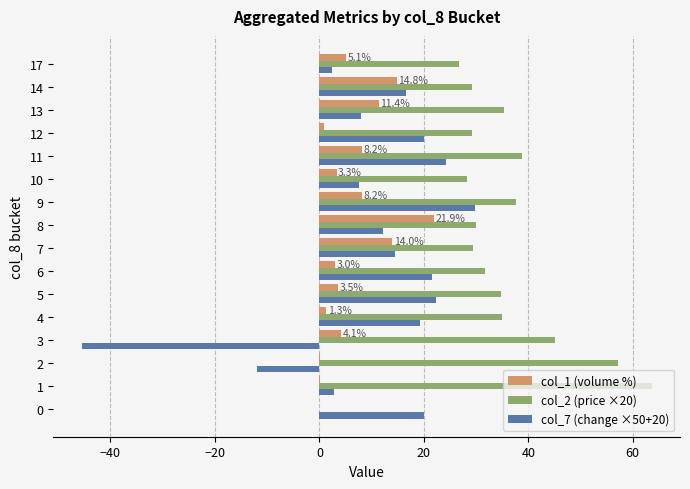

The col_7 (change ×50+20) series shows 17.9 at 8. True or false?

False